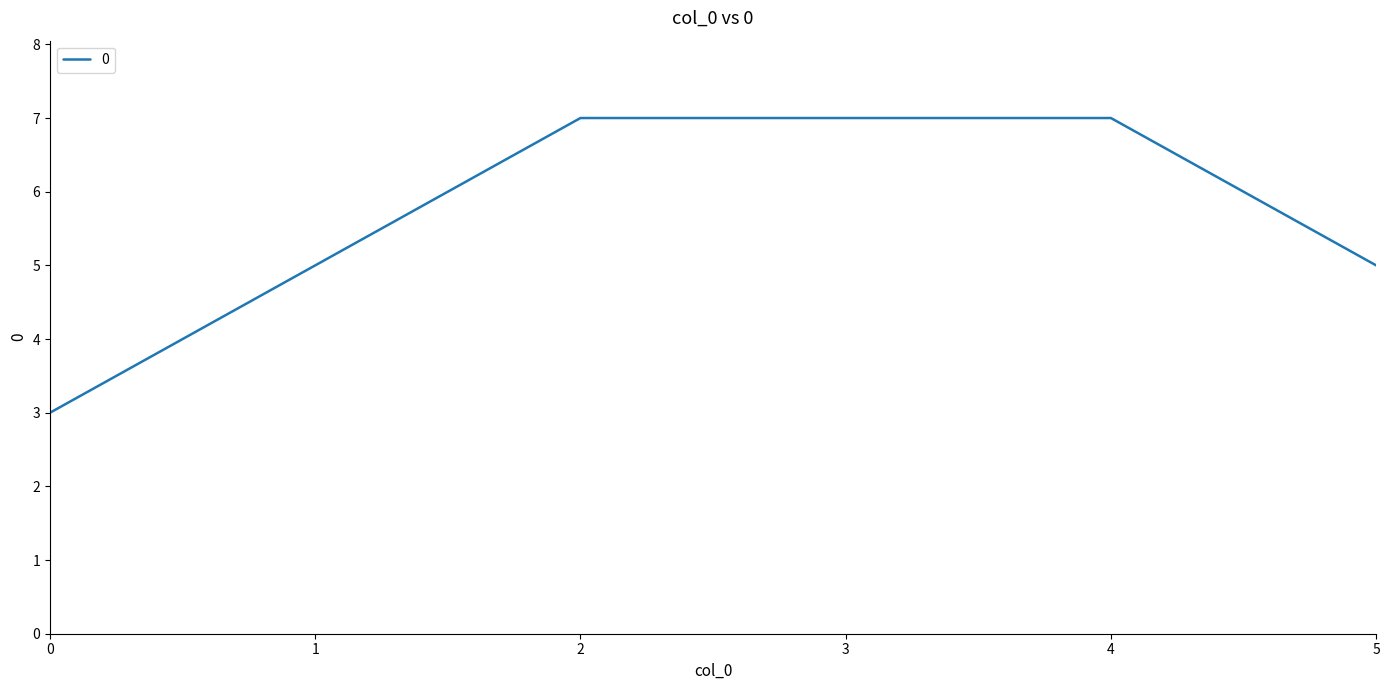

What is the change in value from 0 to 5?

+2